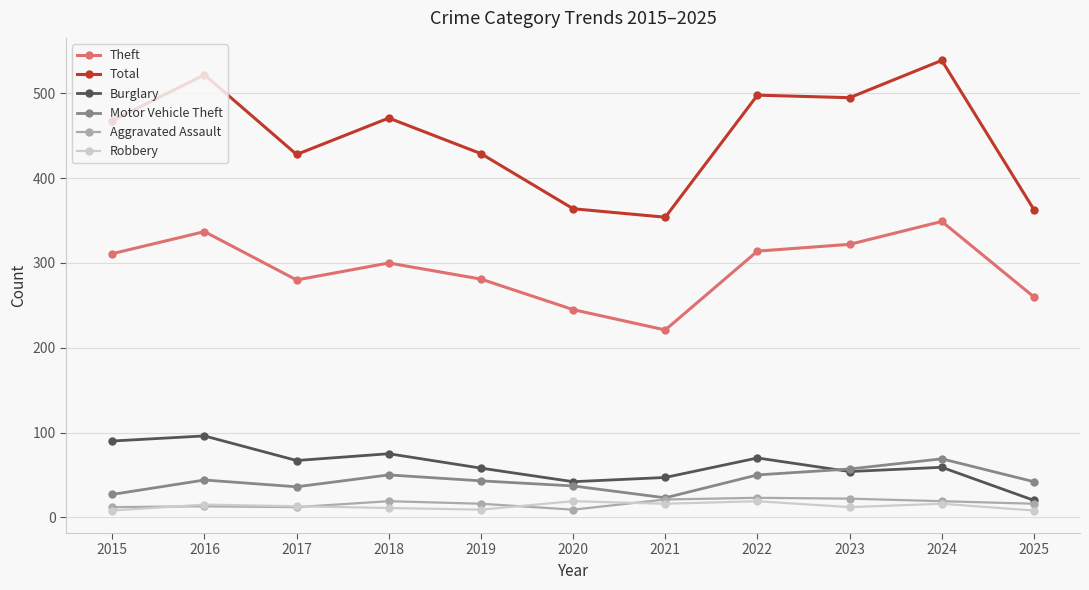

Does the chart display data point markers on the line(s)?

Yes